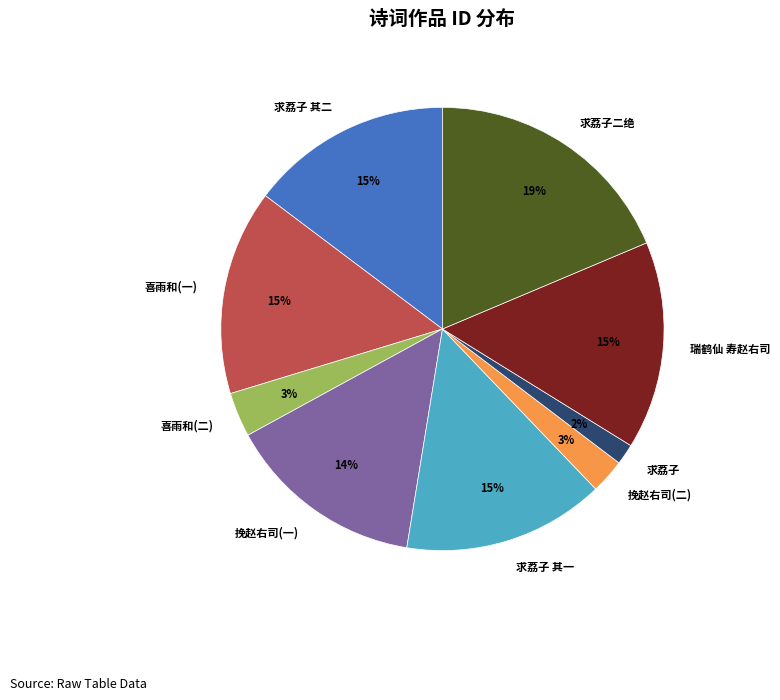

How many slices are in this pie chart?

9